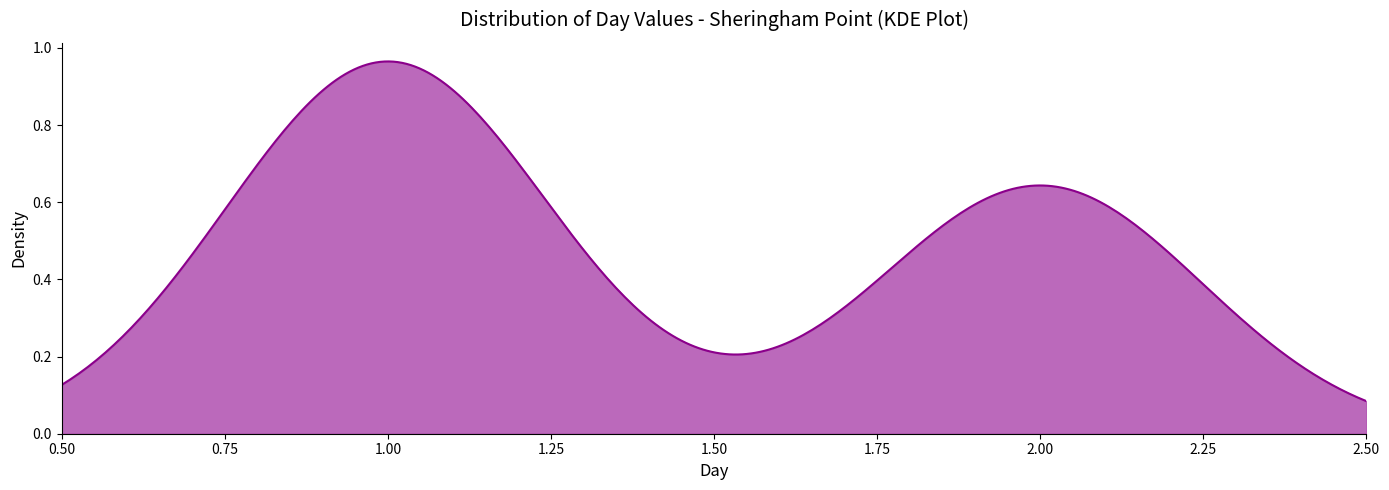

Does the chart display data point markers on the line(s)?

No